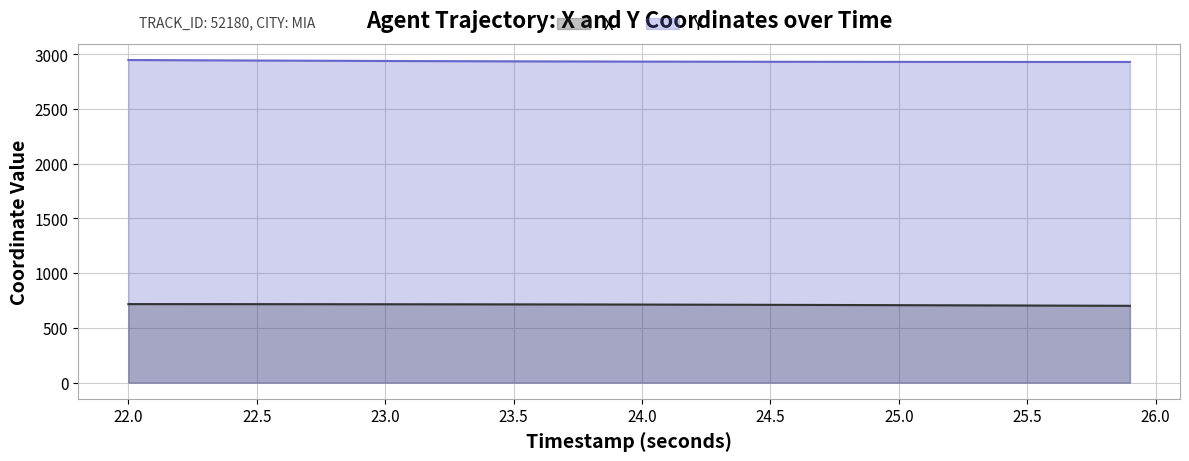

What is the difference between the maximum and minimum values in the X series?

15.7